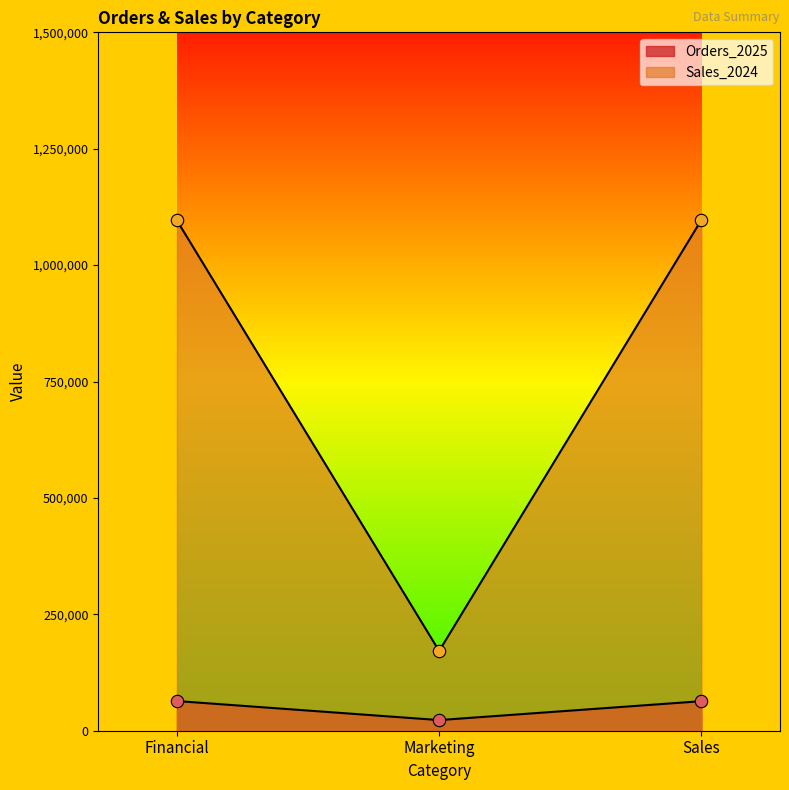

What is the total value across all series at Sales?

1160339.2